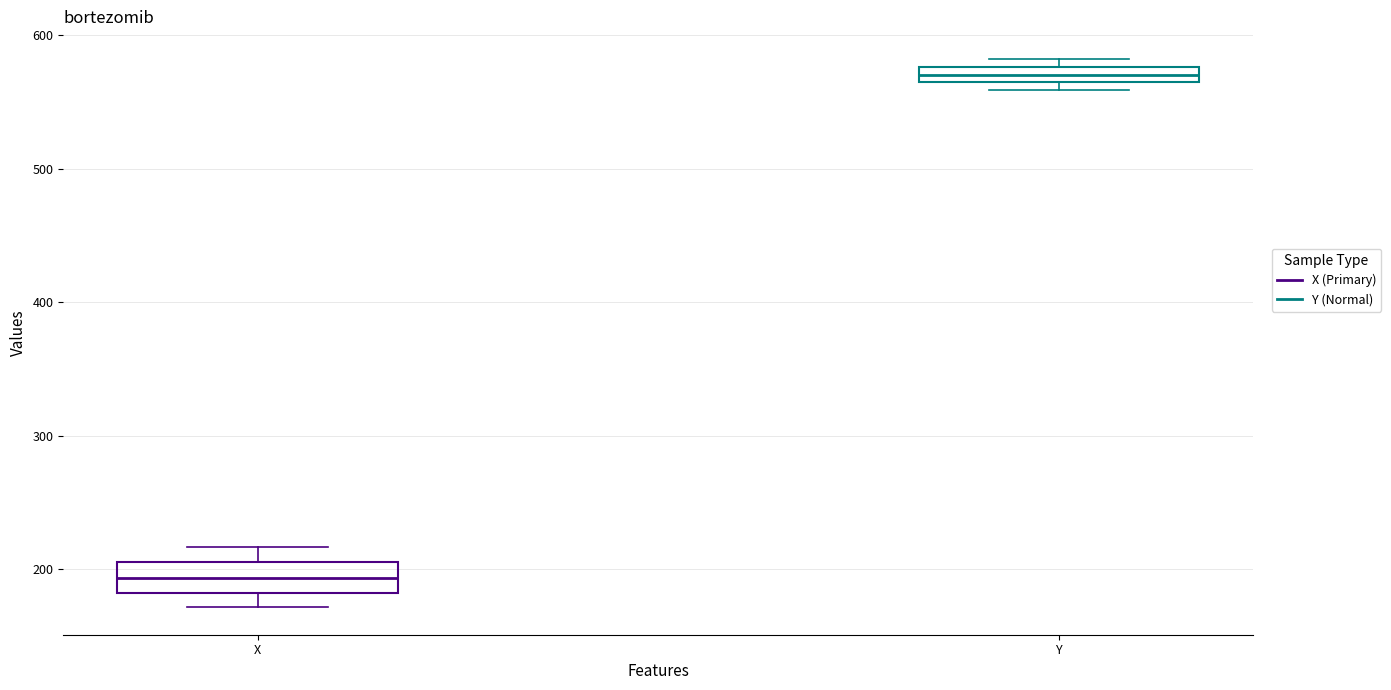

Where is the upper edge of the box for X on the y-axis? The values are not printed on the chart, so give them approximately, as read against the axis.

210